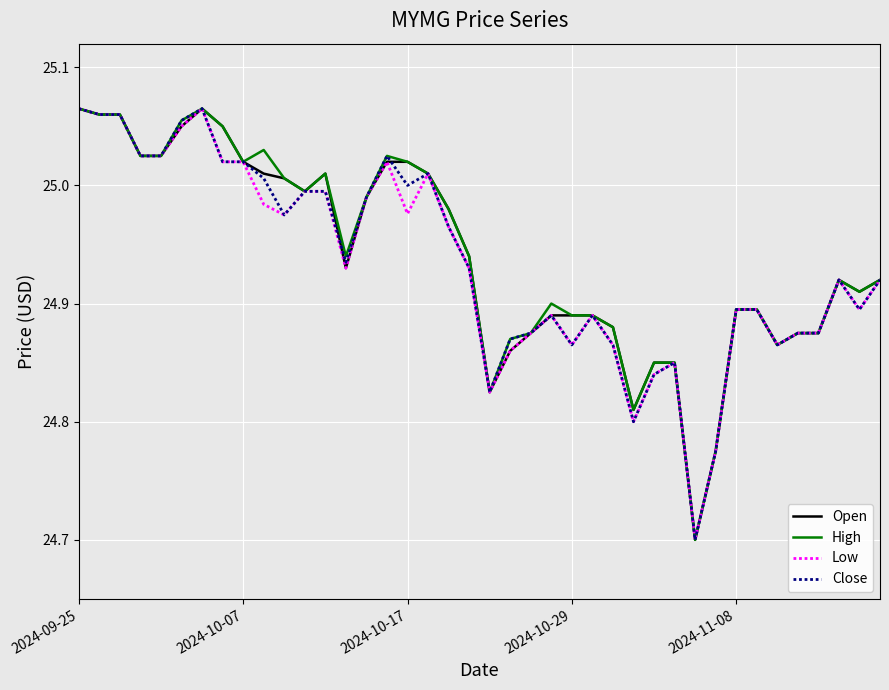

Which category has the lowest value across all series?

30